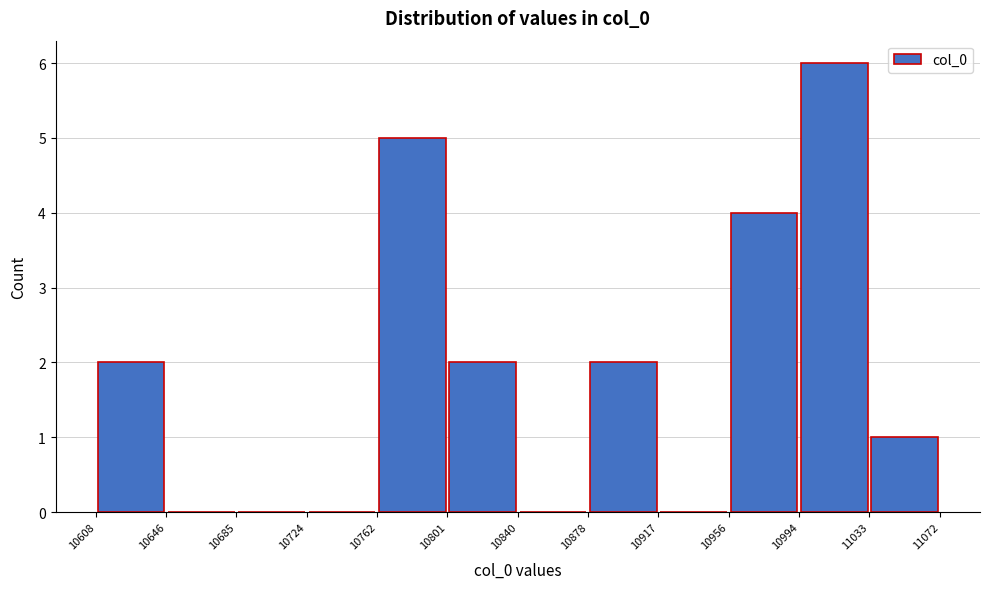

What is the height of the bar covering 10762 to 10801 on the x-axis? The values are not printed on the chart, so give them approximately, as read against the axis.

5